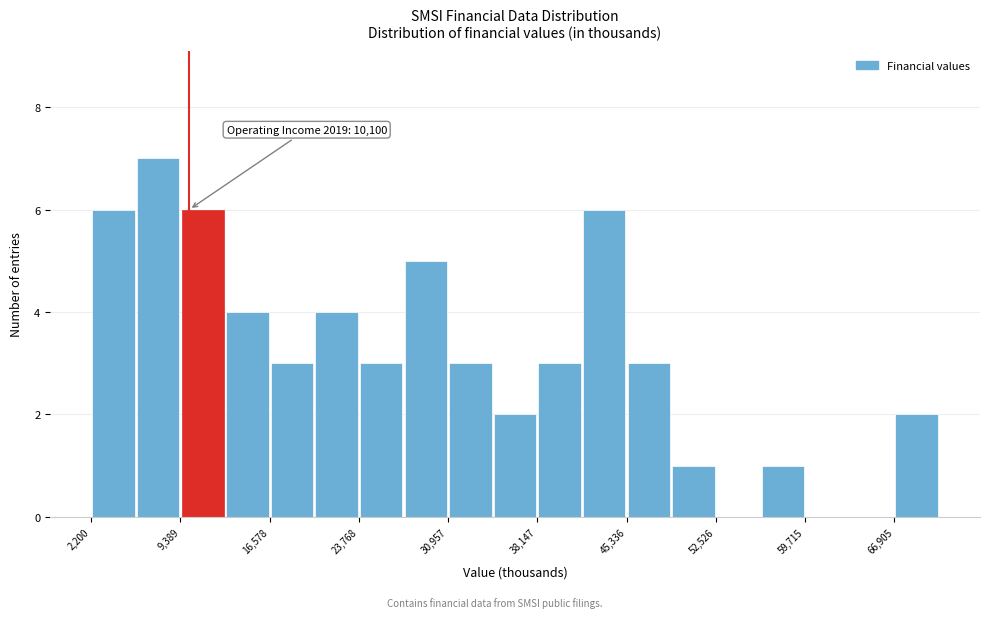

Read against the x-axis, roughly where is the centre of the tallest bar?

8000